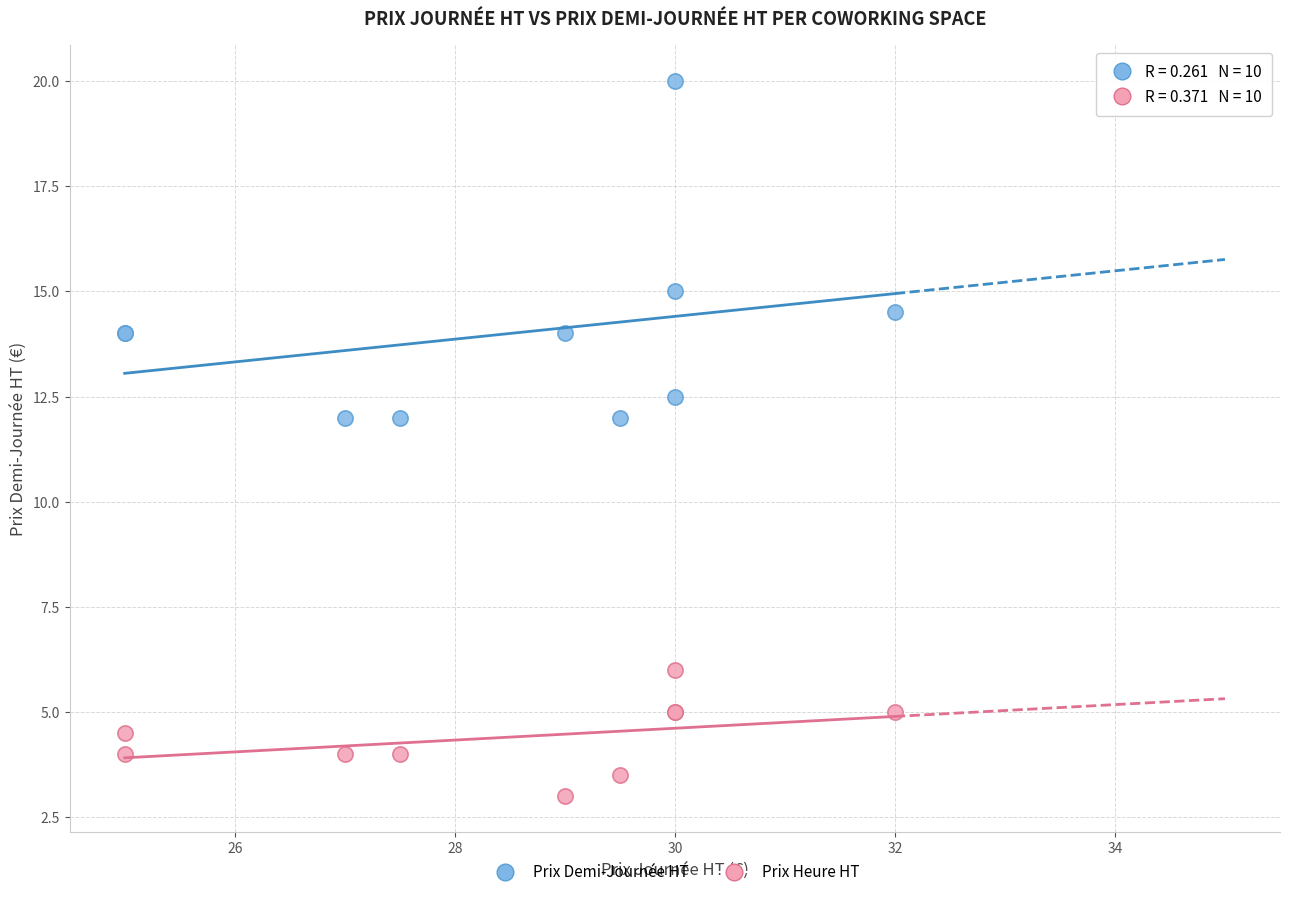

In the Prix Demi-Journée HT series, what Y value is closest to 16?

15.0